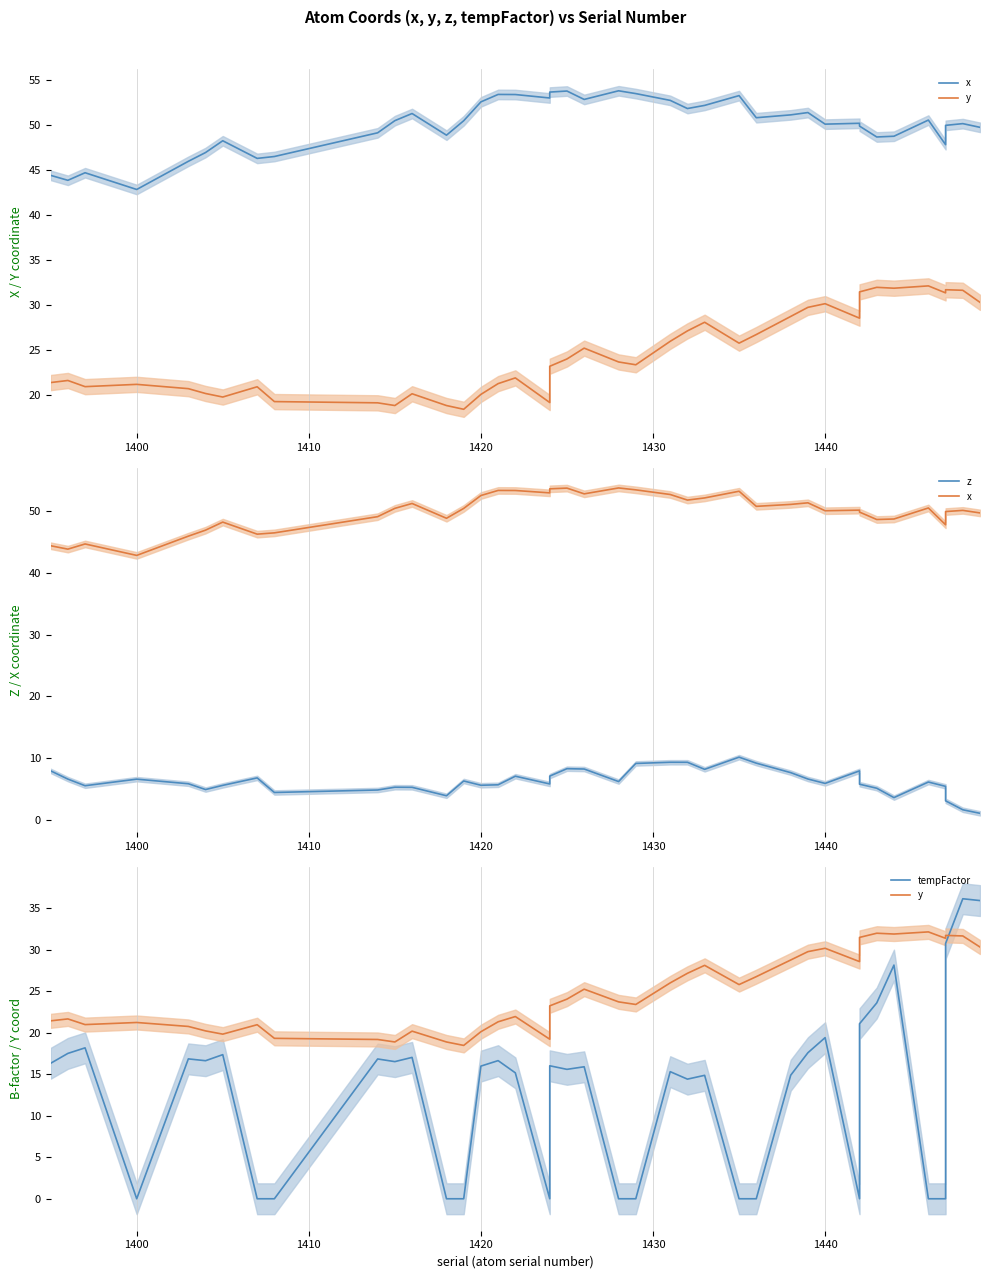

List the series in order of their peak value, highest first.

x, tempFactor, y, z